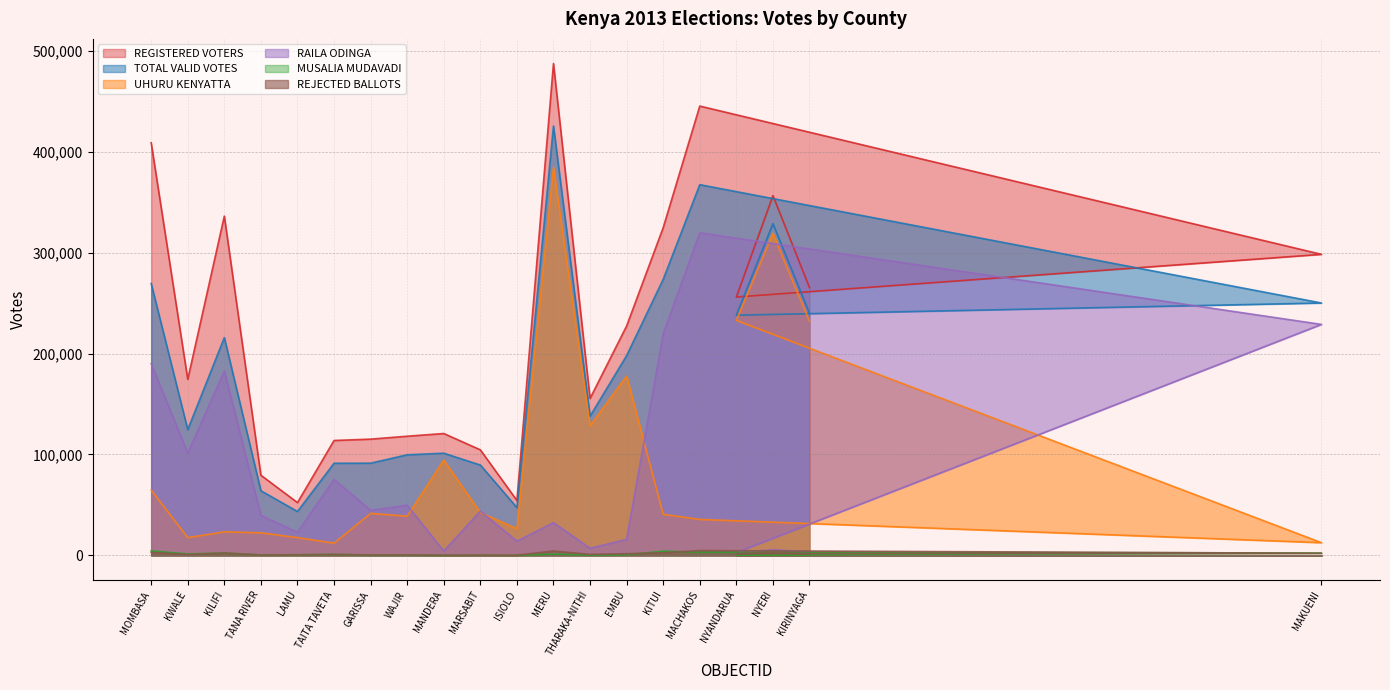

True or false: REJECTED BALLOTS and RAILA ODINGA intersect in this chart.

False